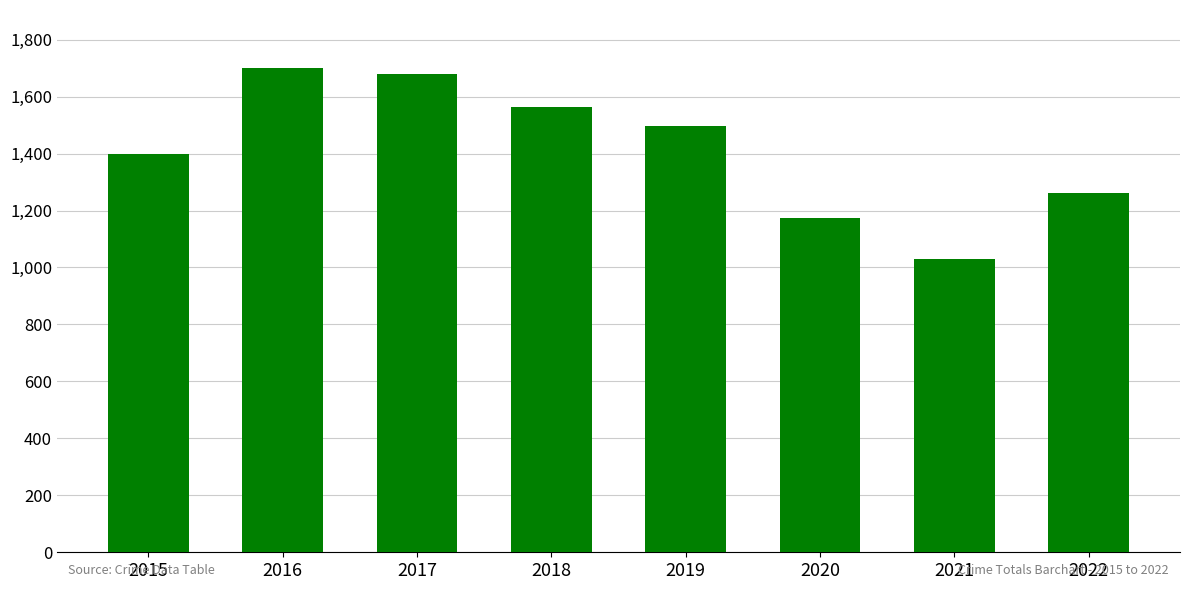

Which has a higher value, 2019 or 2022?

2019